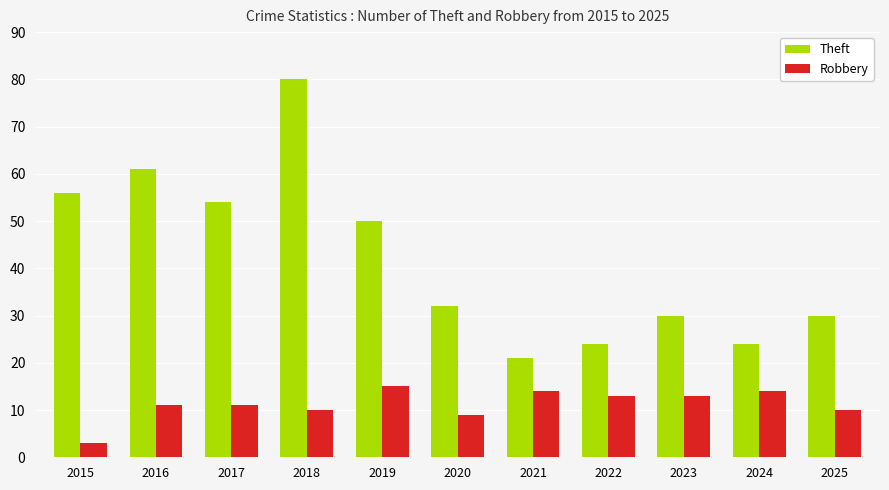

Are the bars horizontal?

No